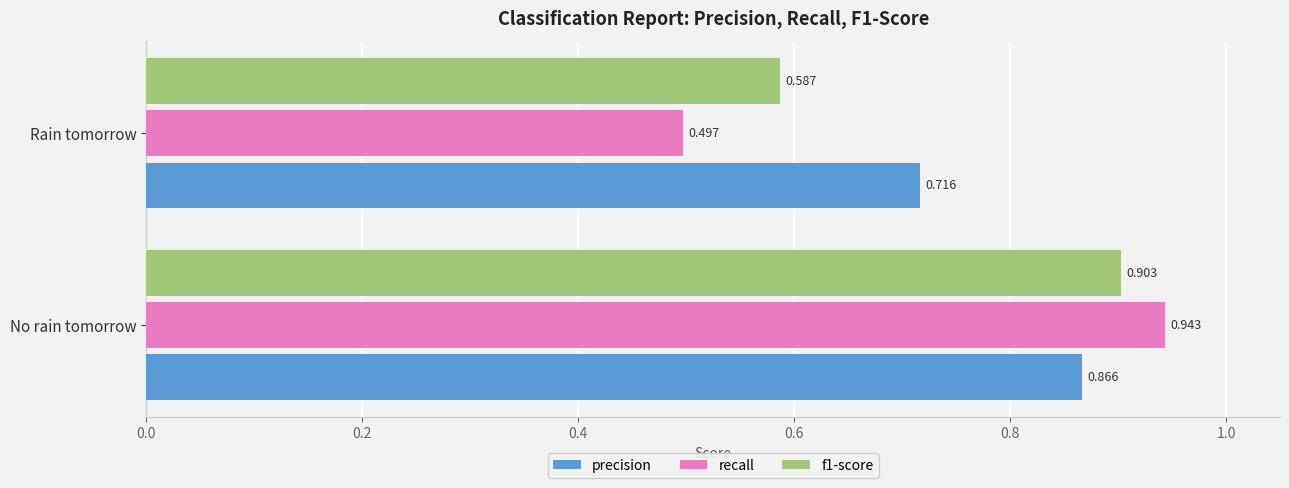

Between No rain tomorrow and Rain tomorrow, which series saw the biggest shift?

recall